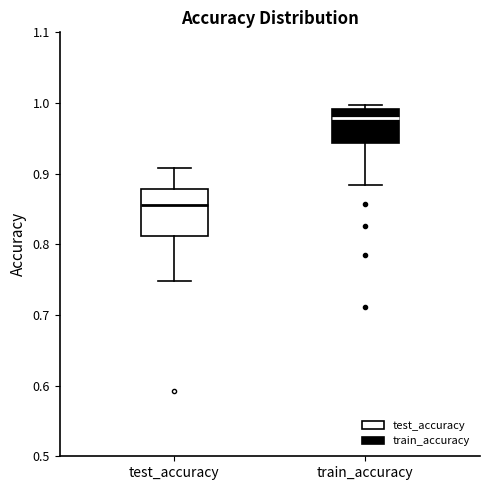

Which box has the highest median line?

train_accuracy